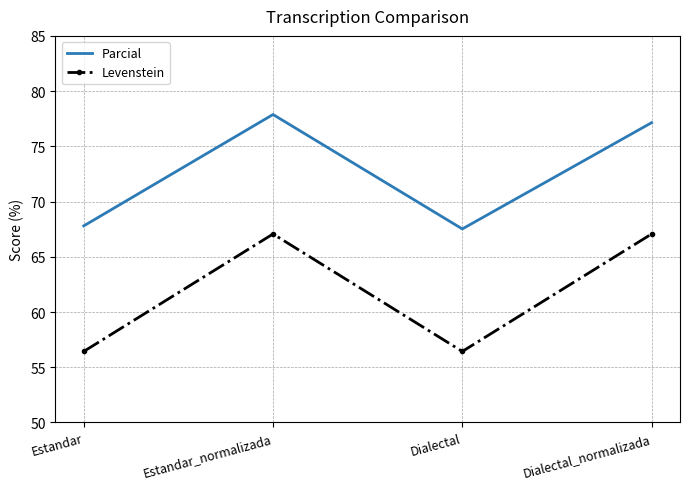

Which series has the largest total across all categories?

Parcial